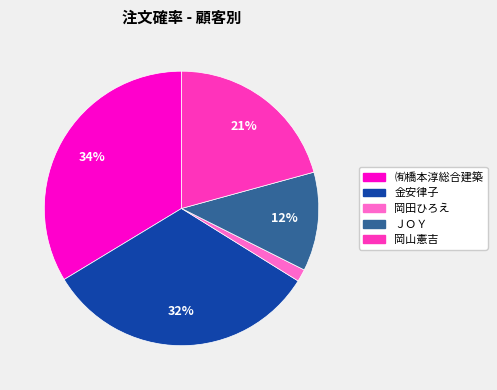

Between 金安律子 and ＪＯＹ, which is larger?

金安律子